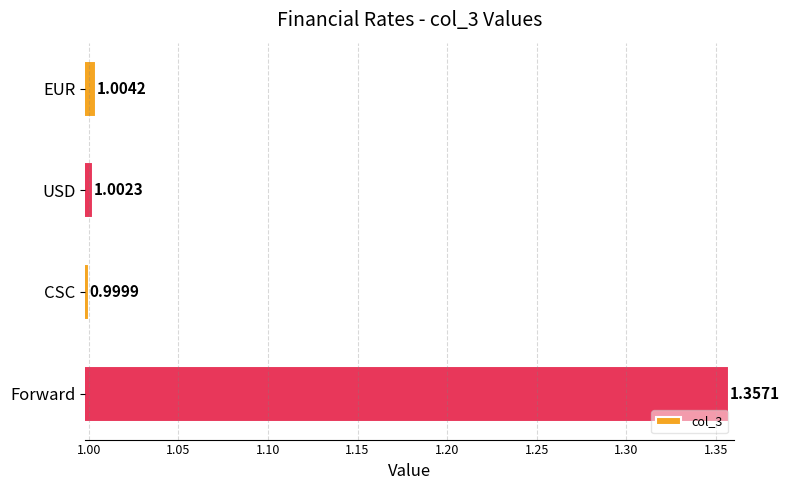

What is the sum of all values?

4.4